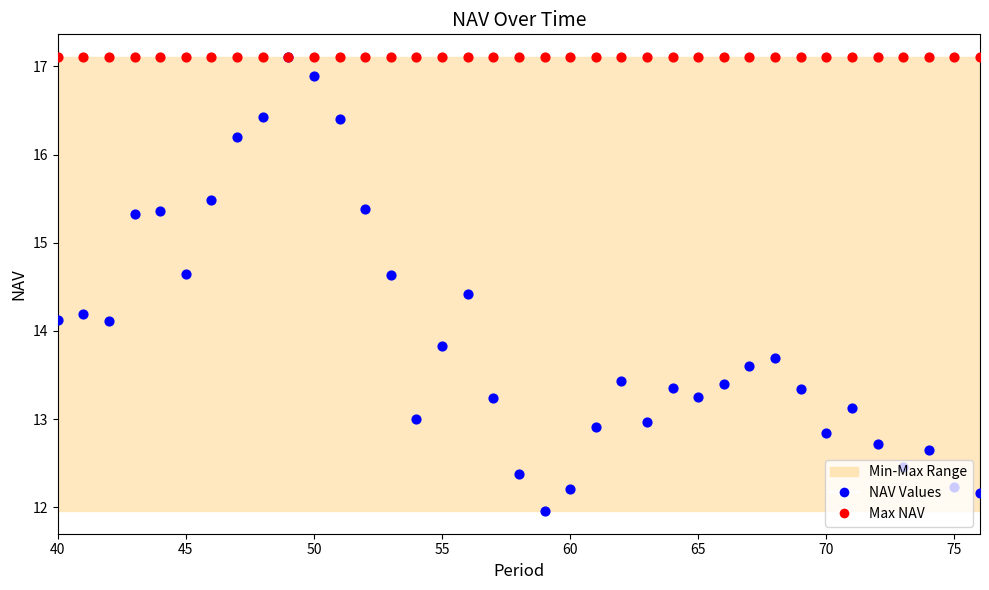

Which series contains the lowest Y value?

NAV Values